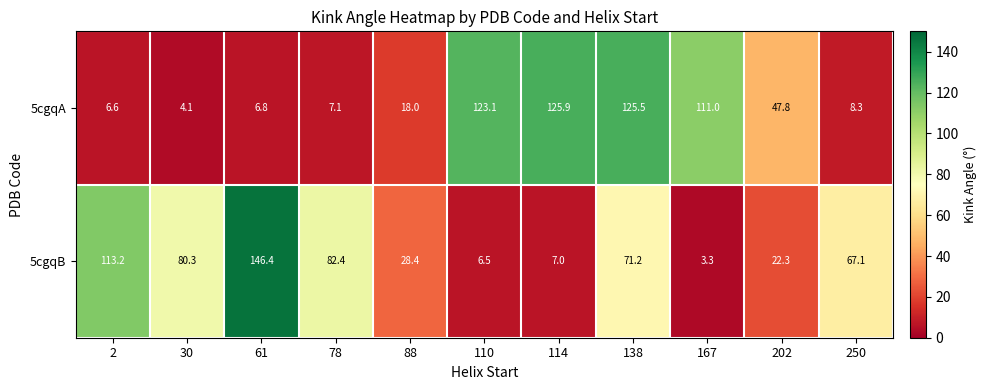

What is the total value across all series at 61?

153.2